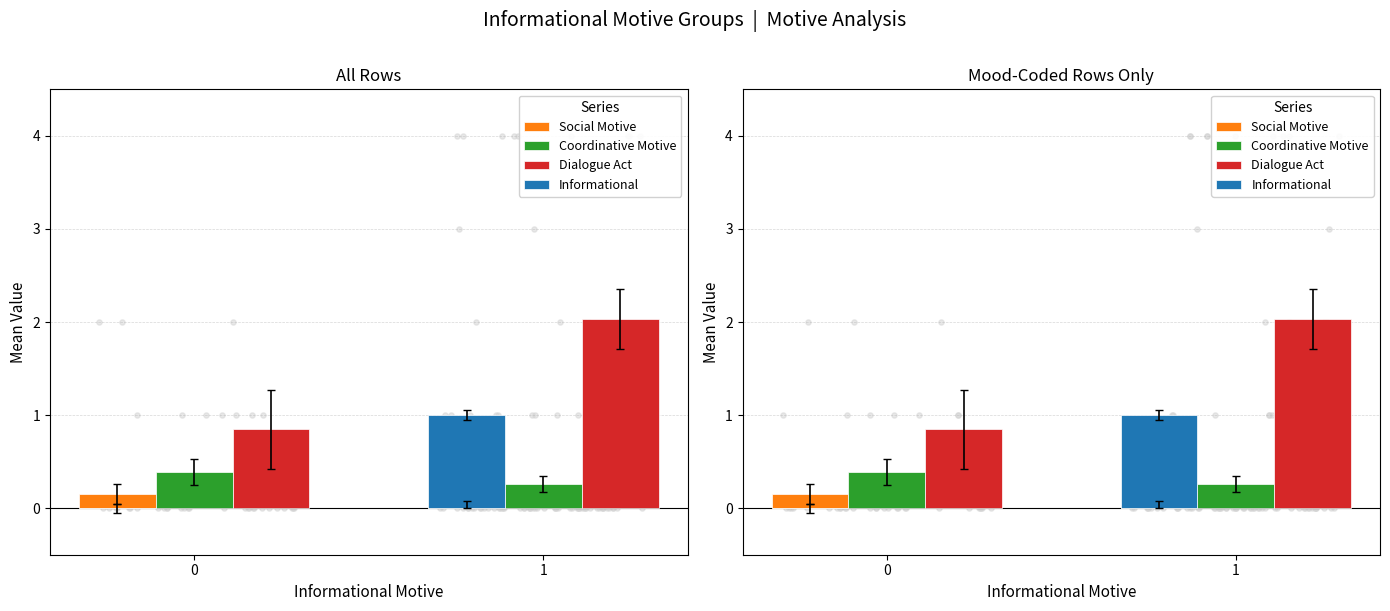

Which series has the largest total across all categories?

Dialogue Act